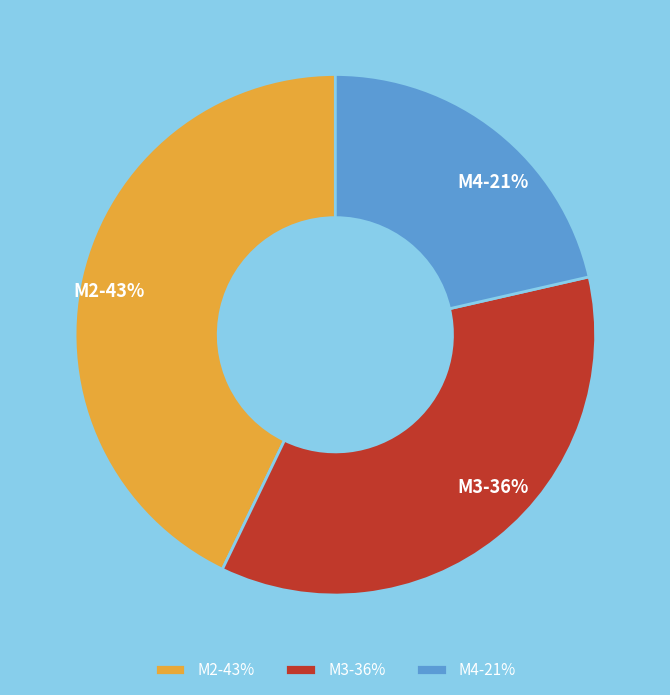

Which has a higher value, M4-21% or M2-43%?

M2-43%